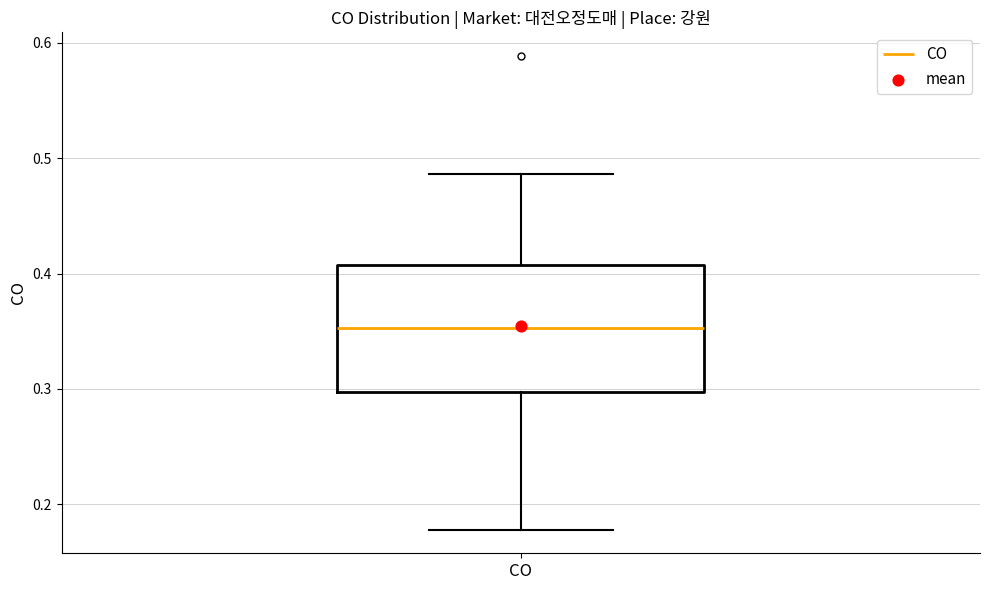

Transcribe this box plot: give where the median line is, the range the box spans, and where the two whiskers end, as read against the y-axis. The values are not printed on the chart, so give them approximately, as read against the axis.

median 0.35, box 0.30 to 0.41, whiskers 0.18 to 0.49